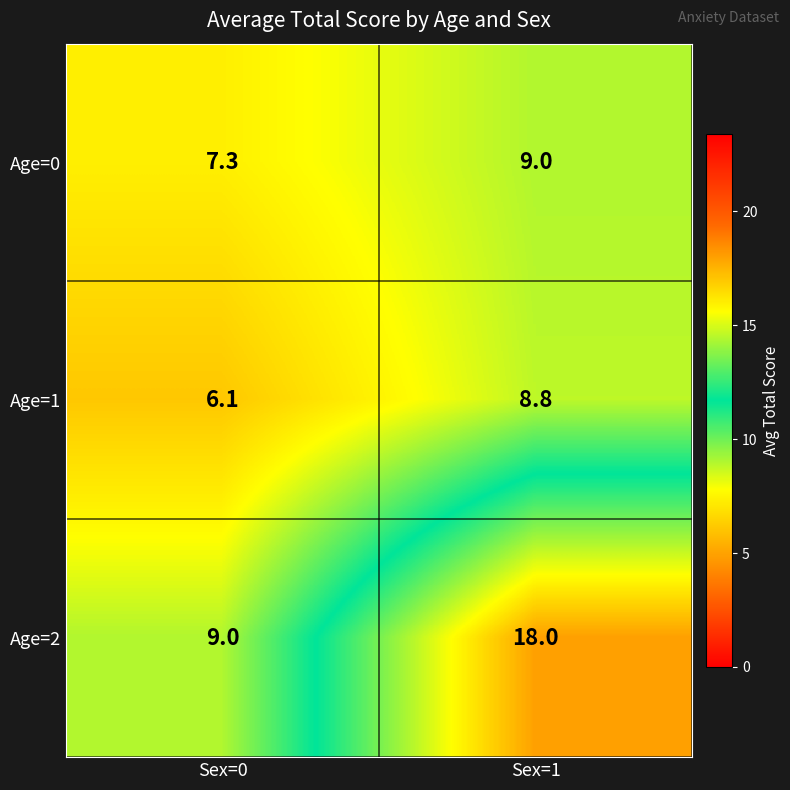

List the series in order of their peak value, lowest first.

Age=1, Age=0, Age=2